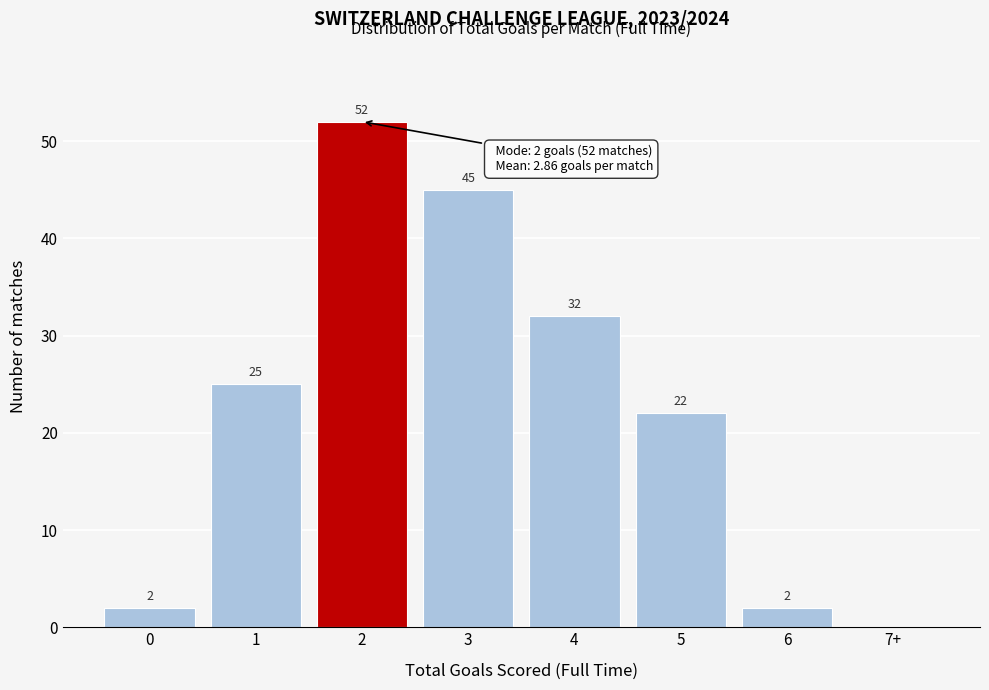

Reading left to right, what are all the values shown in this chart?

0=2	1=25	2=52	3=45	4=32	5=22	6=2	7+=0